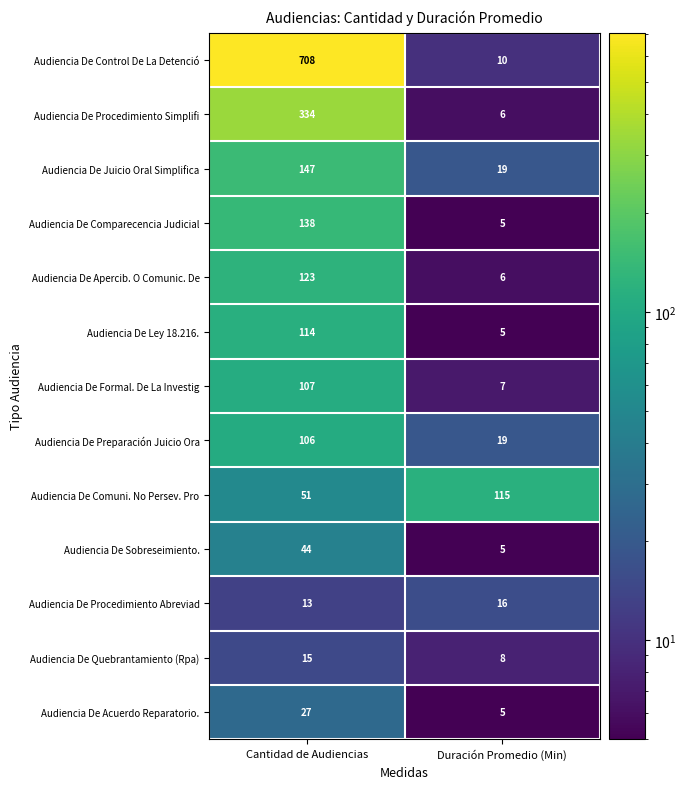

What is the sum of all Audiencia De Procedimiento Abreviad values?

29